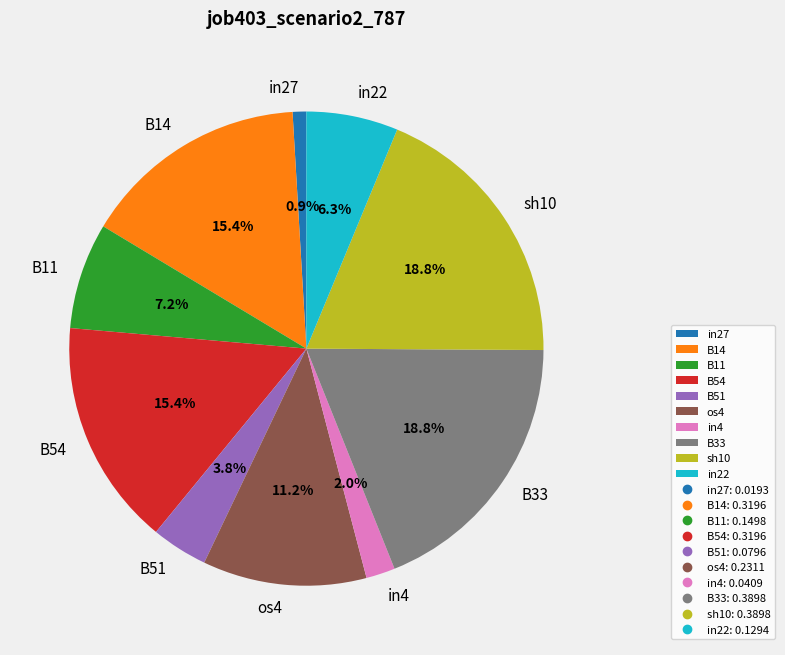

Between B54 and B51, which is larger?

B54